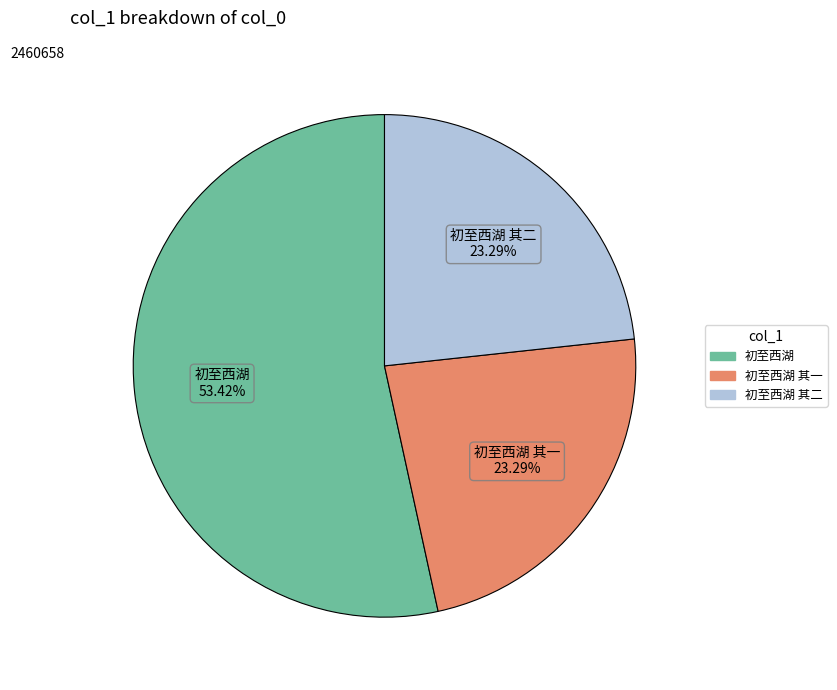

Does any single category account for the majority?

Yes